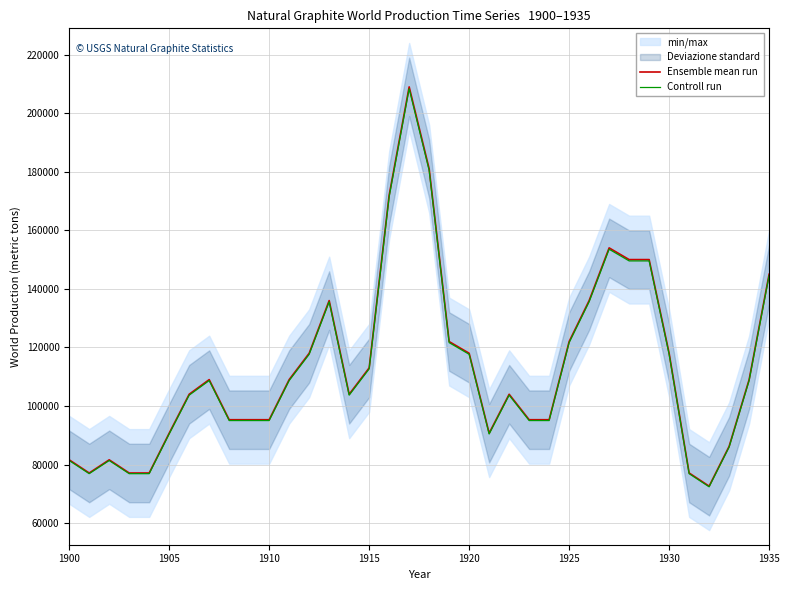

What is the minimum value for Ensemble mean run?

72600.0